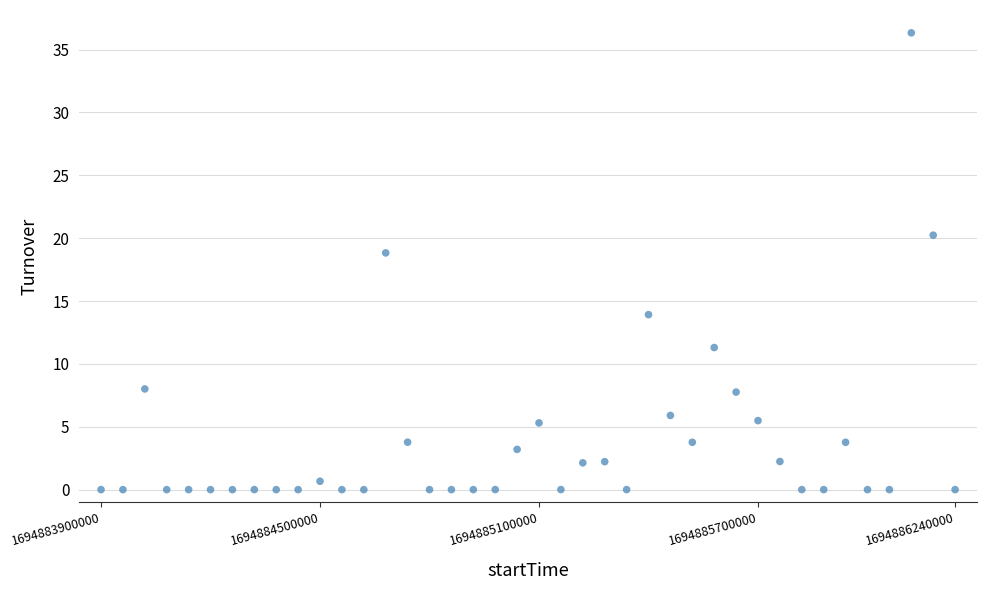

What is the range of Y values (max minus min)?

36.3